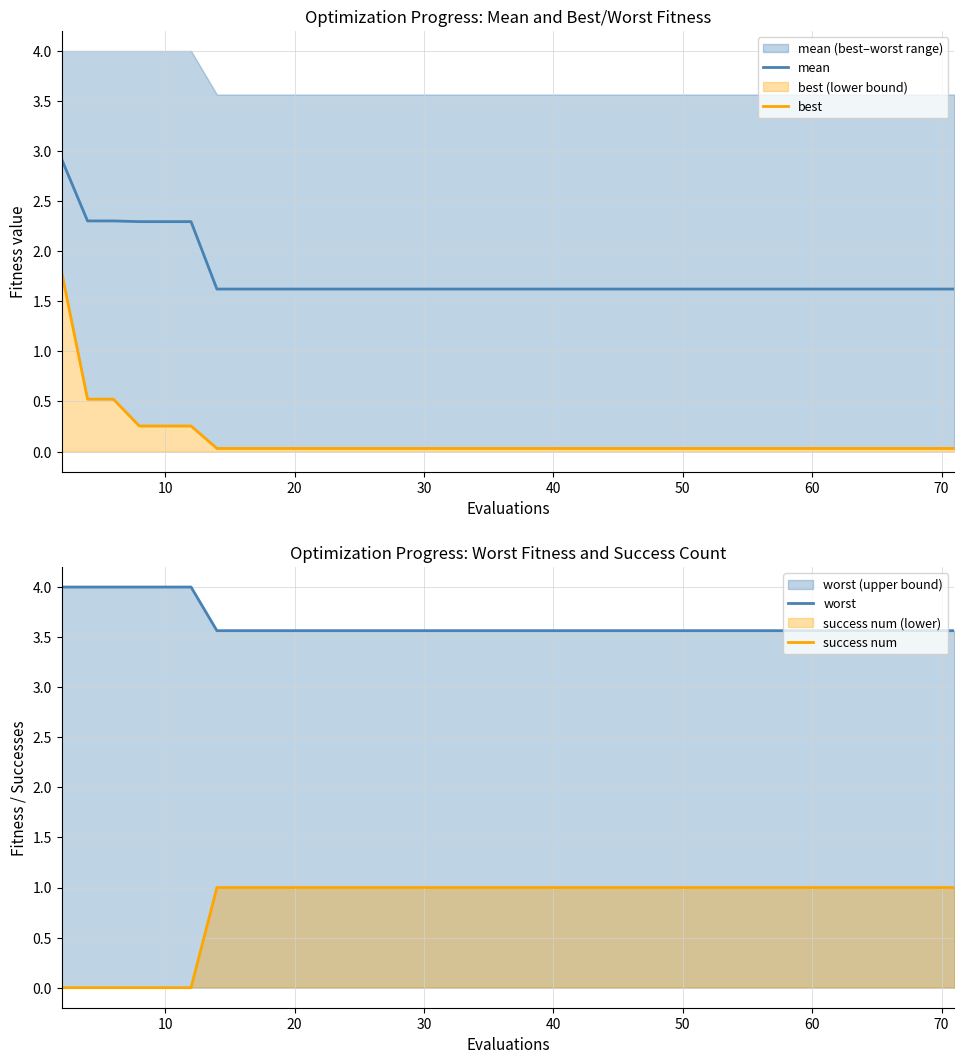

What is the average value of the success num series?

0.8